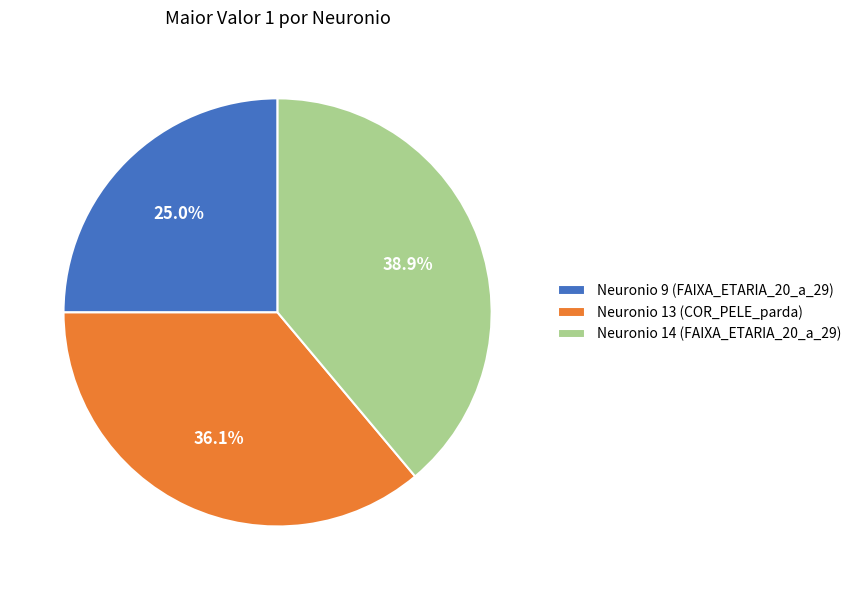

Rank the categories by value from highest to lowest.

Neuronio 14 (FAIXA_ETARIA_20_a_29), Neuronio 13 (COR_PELE_parda), Neuronio 9 (FAIXA_ETARIA_20_a_29)